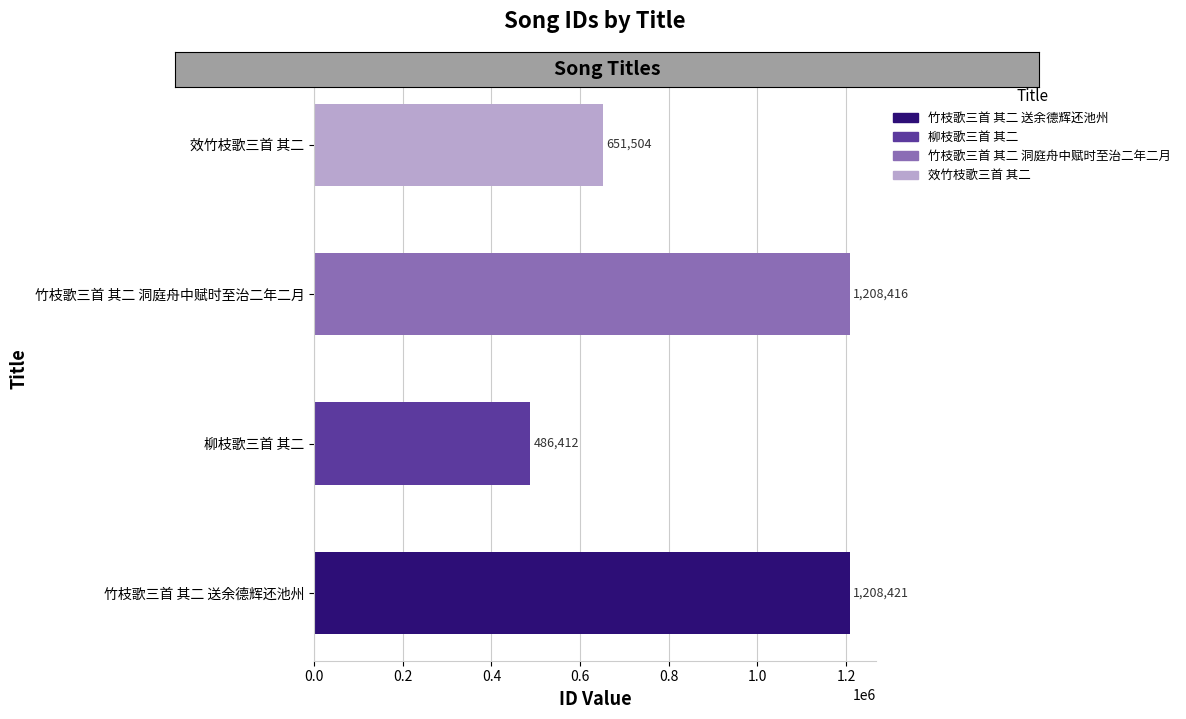

Are the bars horizontal?

Yes